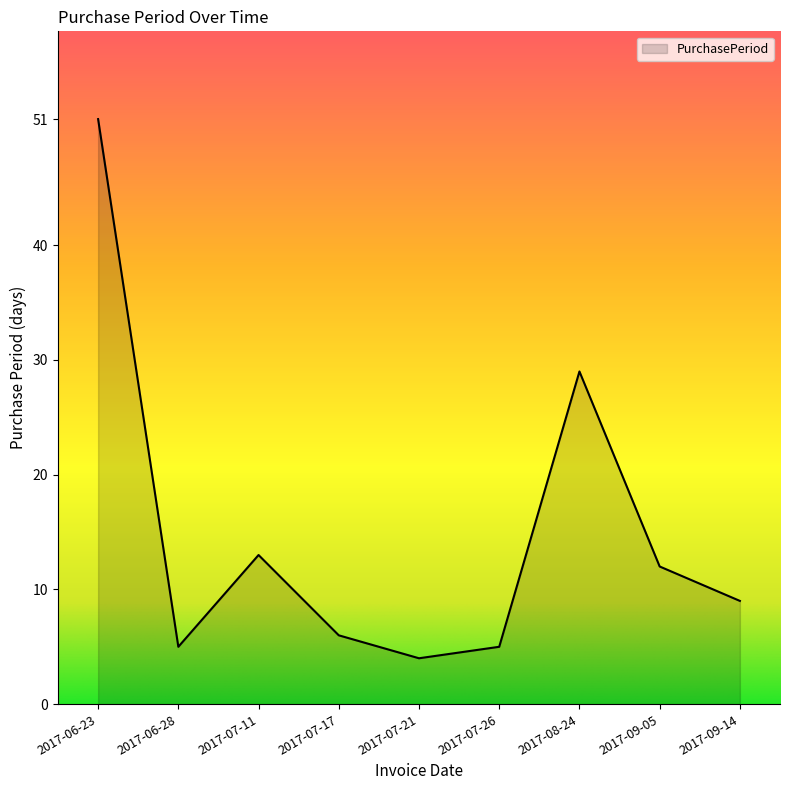

What is the minimum value shown in the chart?

4